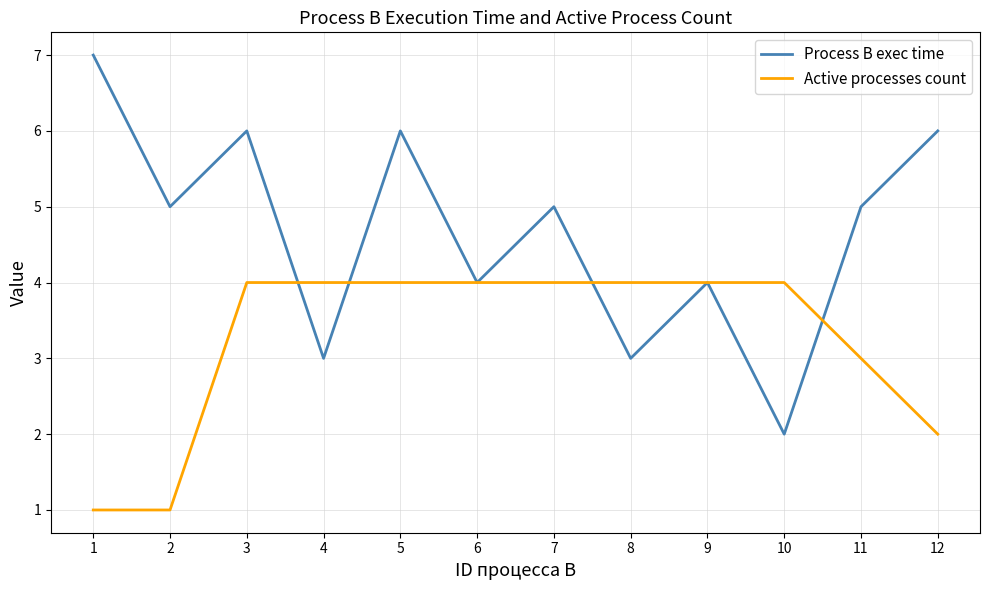

The Active processes count series shows 1 at 11. True or false?

False